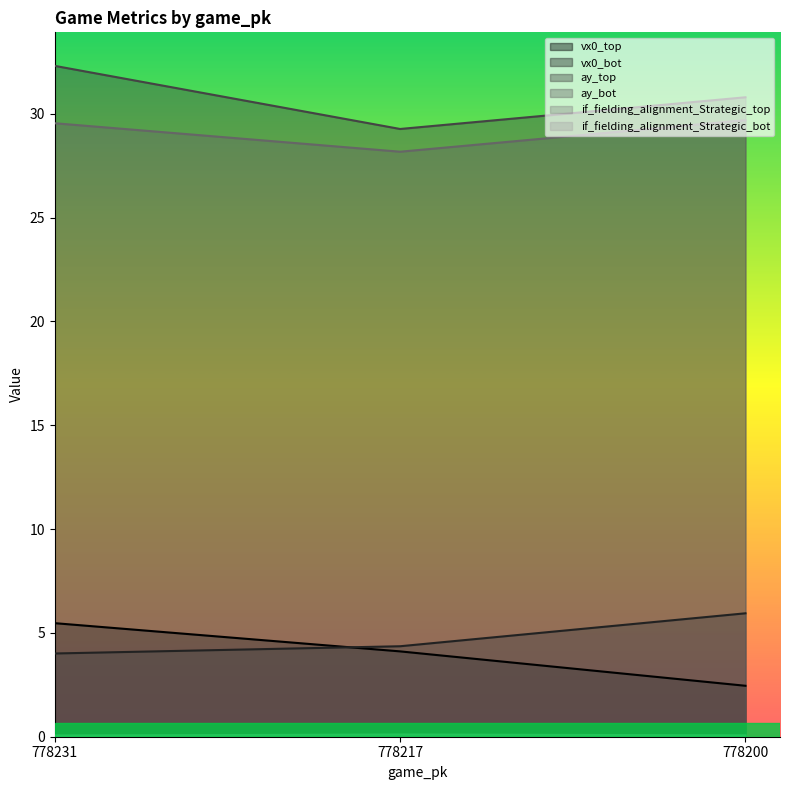

What are all the series names shown in the legend?

vx0_top, vx0_bot, ay_top, ay_bot, if_fielding_alignment_Strategic_top, if_fielding_alignment_Strategic_bot